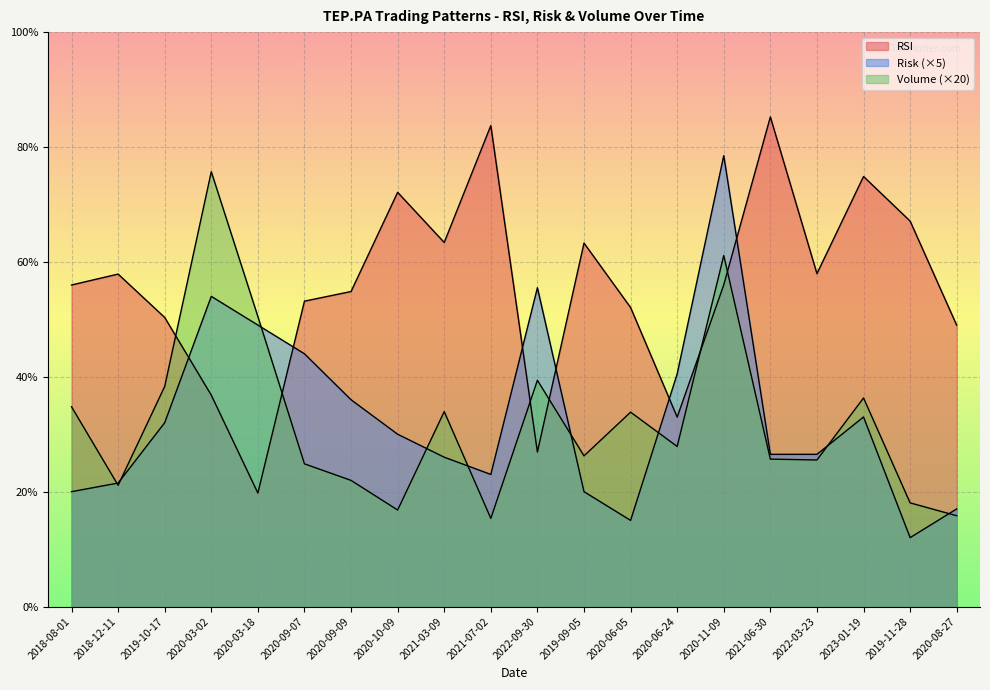

At which label is Volume_scaled closest to 45?

2020-03-18